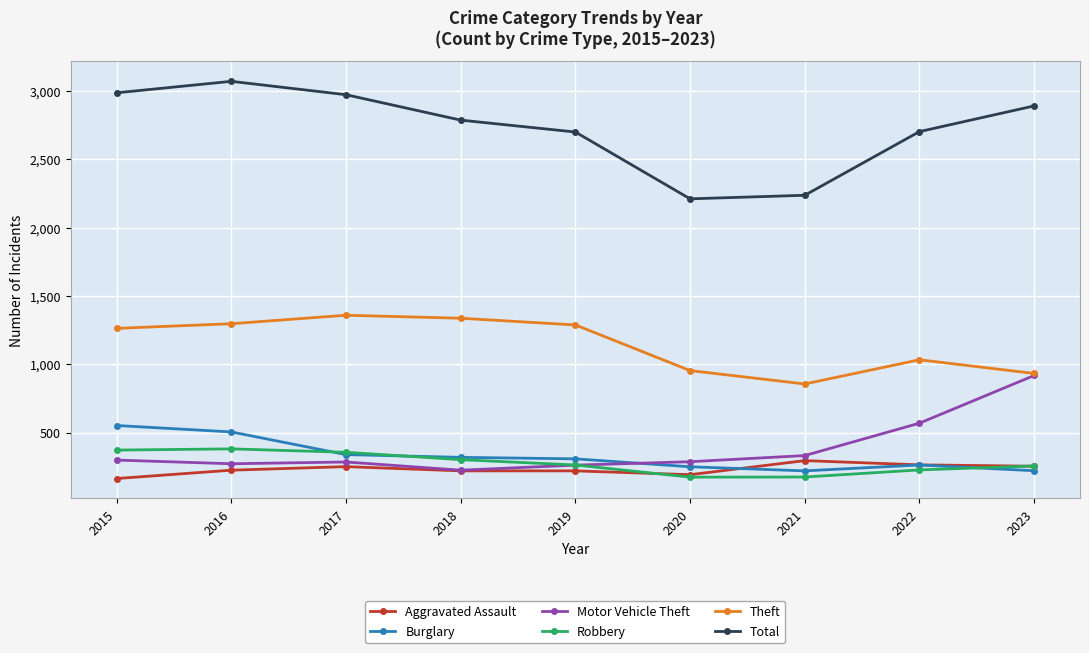

Which series has the largest total across all categories?

Total